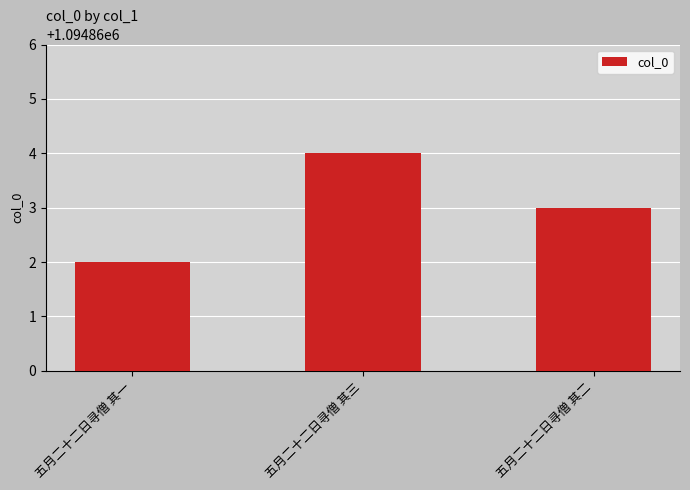

Reading left to right, extract all data points from this chart.

五月二十二日寻僧 其一=1094862	五月二十二日寻僧 其三=1094864	五月二十二日寻僧 其二=1094863